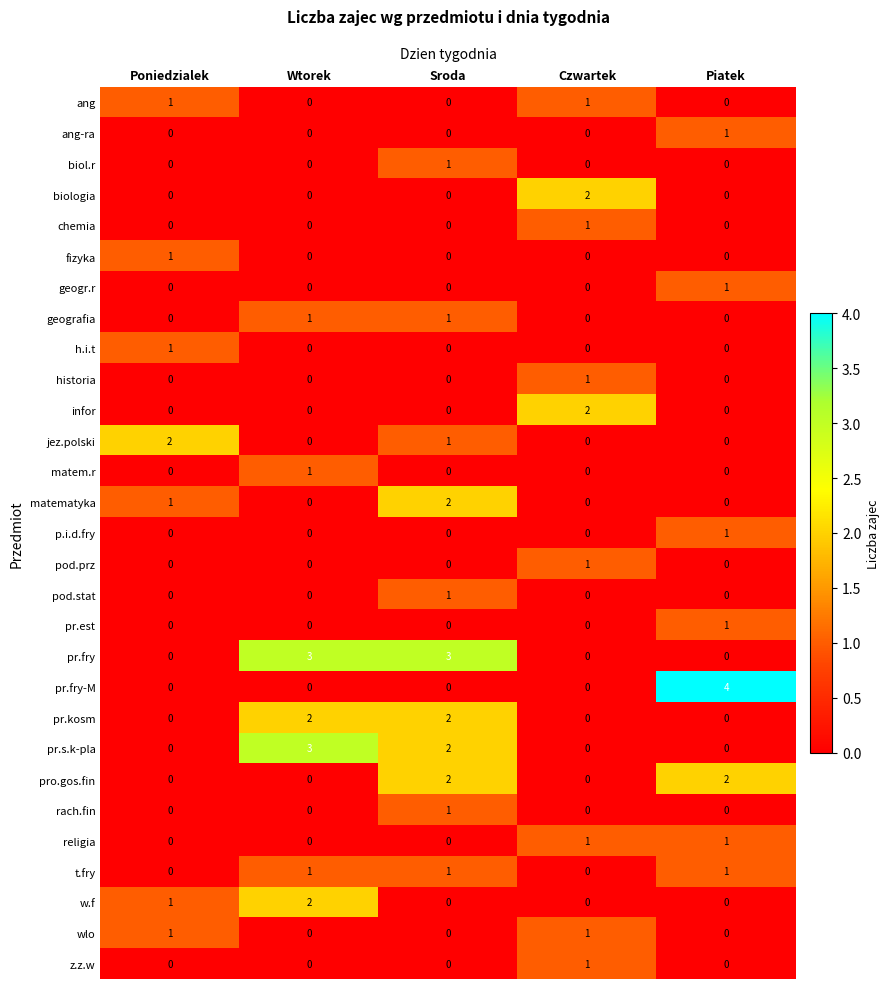

Which series has the widest spread of values?

pr.fry-M